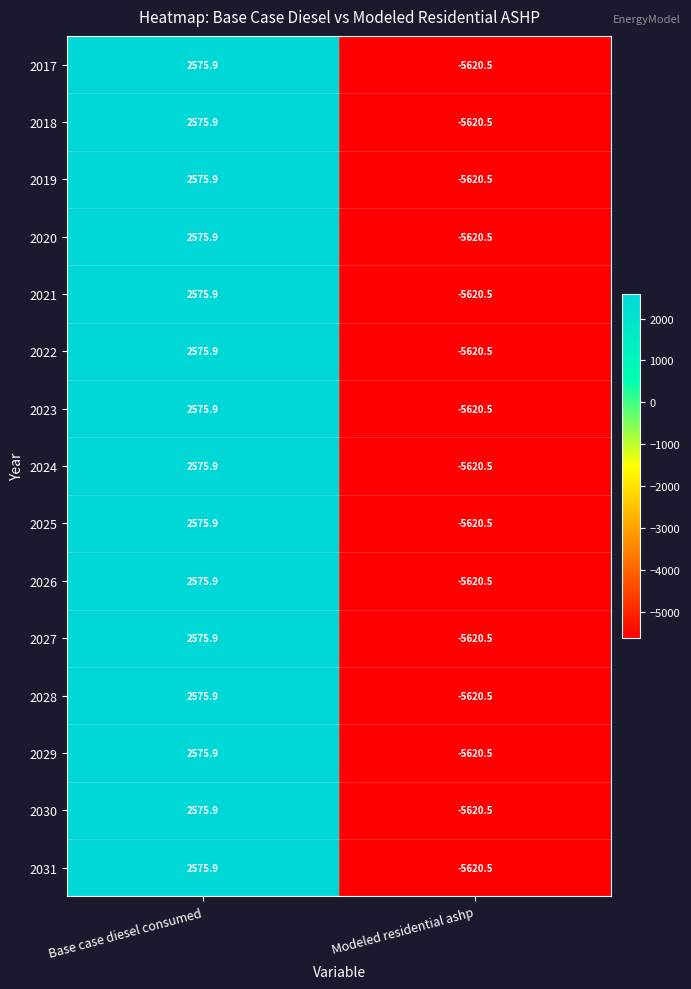

At how many categories does at least one series exceed 703?

1